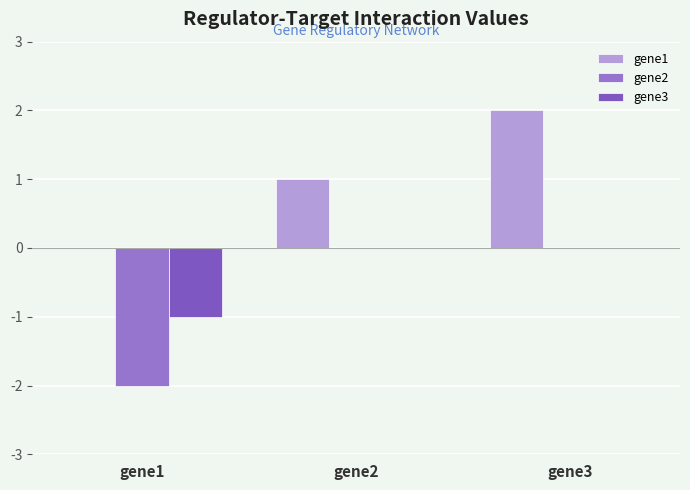

What is the lowest value of the gene3 series?

-1